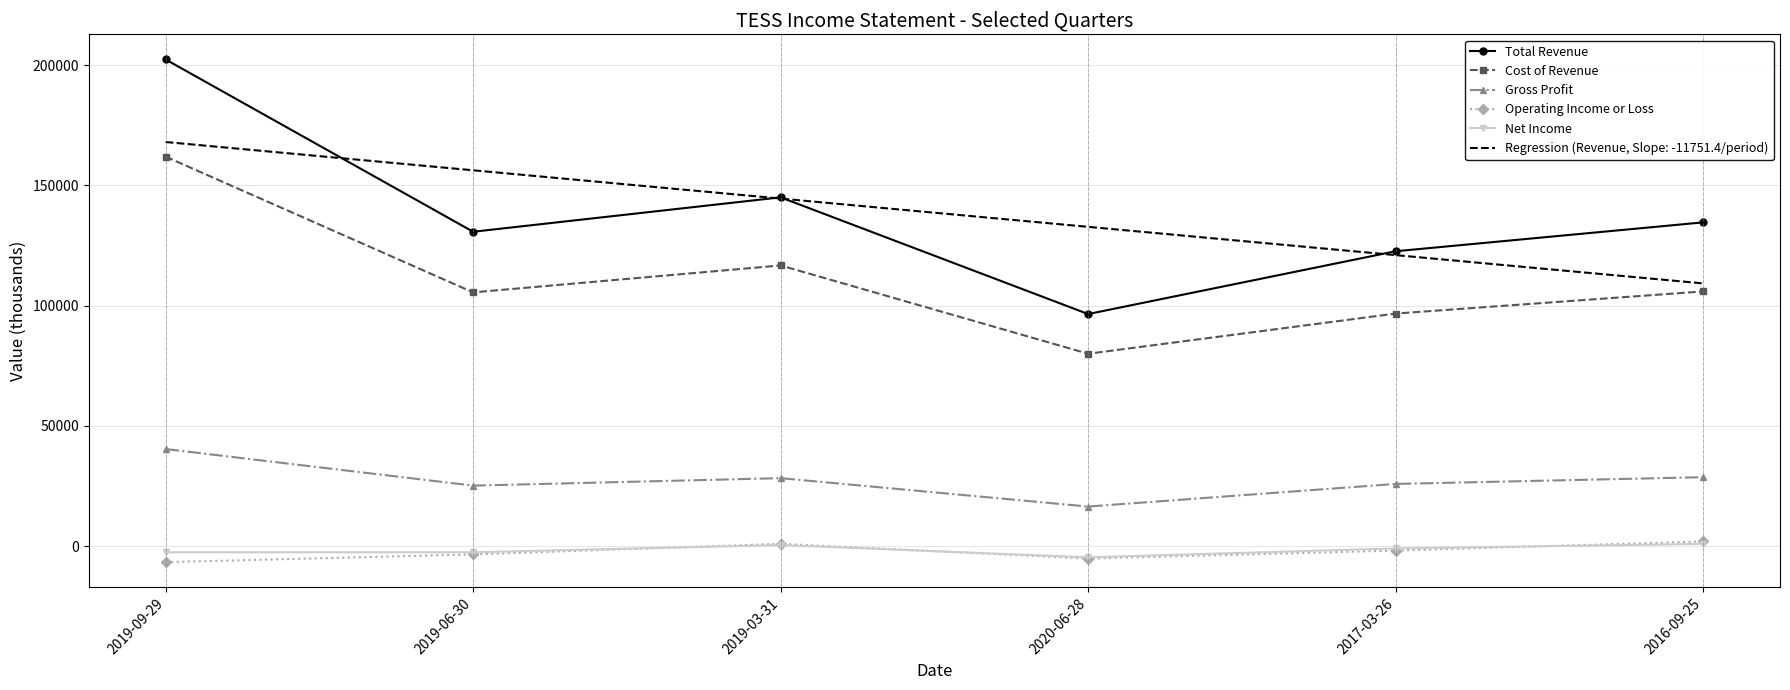

The value of Regression (Revenue, Slope: -11751.4/period) at 2019-09-29 is 94998.6. True or false?

False